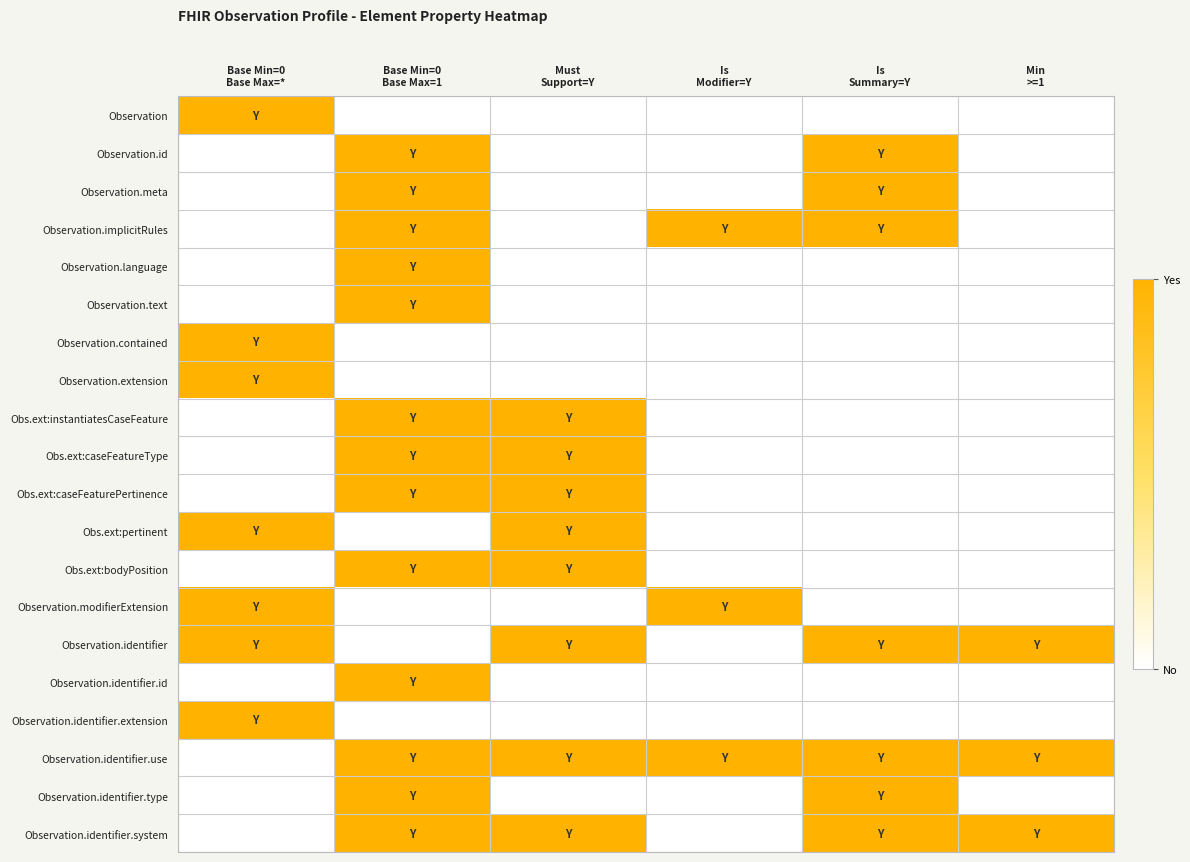

Reading left to right, list all the values displayed in this chart.

Observation: Base Min=0
Base Max=*=1	Base Min=0
Base Max=1=0	Must
Support=Y=0	Is
Modifier=Y=0	Is
Summary=Y=0	Min
>=1=0
Observation.id: Base Min=0
Base Max=*=0	Base Min=0
Base Max=1=1	Must
Support=Y=0	Is
Modifier=Y=0	Is
Summary=Y=1	Min
>=1=0
Observation.meta: Base Min=0
Base Max=*=0	Base Min=0
Base Max=1=1	Must
Support=Y=0	Is
Modifier=Y=0	Is
Summary=Y=1	Min
>=1=0
Observation.implicitRules: Base Min=0
Base Max=*=0	Base Min=0
Base Max=1=1	Must
Support=Y=0	Is
Modifier=Y=1	Is
Summary=Y=1	Min
>=1=0
Observation.language: Base Min=0
Base Max=*=0	Base Min=0
Base Max=1=1	Must
Support=Y=0	Is
Modifier=Y=0	Is
Summary=Y=0	Min
>=1=0
Observation.text: Base Min=0
Base Max=*=0	Base Min=0
Base Max=1=1	Must
Support=Y=0	Is
Modifier=Y=0	Is
Summary=Y=0	Min
>=1=0
Observation.contained: Base Min=0
Base Max=*=1	Base Min=0
Base Max=1=0	Must
Support=Y=0	Is
Modifier=Y=0	Is
Summary=Y=0	Min
>=1=0
Observation.extension: Base Min=0
Base Max=*=1	Base Min=0
Base Max=1=0	Must
Support=Y=0	Is
Modifier=Y=0	Is
Summary=Y=0	Min
>=1=0
Obs.ext:instantiatesCaseFeature: Base Min=0
Base Max=*=0	Base Min=0
Base Max=1=1	Must
Support=Y=1	Is
Modifier=Y=0	Is
Summary=Y=0	Min
>=1=0
Obs.ext:caseFeatureType: Base Min=0
Base Max=*=0	Base Min=0
Base Max=1=1	Must
Support=Y=1	Is
Modifier=Y=0	Is
Summary=Y=0	Min
>=1=0
Obs.ext:caseFeaturePertinence: Base Min=0
Base Max=*=0	Base Min=0
Base Max=1=1	Must
Support=Y=1	Is
Modifier=Y=0	Is
Summary=Y=0	Min
>=1=0
Obs.ext:pertinent: Base Min=0
Base Max=*=1	Base Min=0
Base Max=1=0	Must
Support=Y=1	Is
Modifier=Y=0	Is
Summary=Y=0	Min
>=1=0
Obs.ext:bodyPosition: Base Min=0
Base Max=*=0	Base Min=0
Base Max=1=1	Must
Support=Y=1	Is
Modifier=Y=0	Is
Summary=Y=0	Min
>=1=0
Observation.modifierExtension: Base Min=0
Base Max=*=1	Base Min=0
Base Max=1=0	Must
Support=Y=0	Is
Modifier=Y=1	Is
Summary=Y=0	Min
>=1=0
Observation.identifier: Base Min=0
Base Max=*=1	Base Min=0
Base Max=1=0	Must
Support=Y=1	Is
Modifier=Y=0	Is
Summary=Y=1	Min
>=1=1
Observation.identifier.id: Base Min=0
Base Max=*=0	Base Min=0
Base Max=1=1	Must
Support=Y=0	Is
Modifier=Y=0	Is
Summary=Y=0	Min
>=1=0
Observation.identifier.extension: Base Min=0
Base Max=*=1	Base Min=0
Base Max=1=0	Must
Support=Y=0	Is
Modifier=Y=0	Is
Summary=Y=0	Min
>=1=0
Observation.identifier.use: Base Min=0
Base Max=*=0	Base Min=0
Base Max=1=1	Must
Support=Y=1	Is
Modifier=Y=1	Is
Summary=Y=1	Min
>=1=1
Observation.identifier.type: Base Min=0
Base Max=*=0	Base Min=0
Base Max=1=1	Must
Support=Y=0	Is
Modifier=Y=0	Is
Summary=Y=1	Min
>=1=0
Observation.identifier.system: Base Min=0
Base Max=*=0	Base Min=0
Base Max=1=1	Must
Support=Y=1	Is
Modifier=Y=0	Is
Summary=Y=1	Min
>=1=1